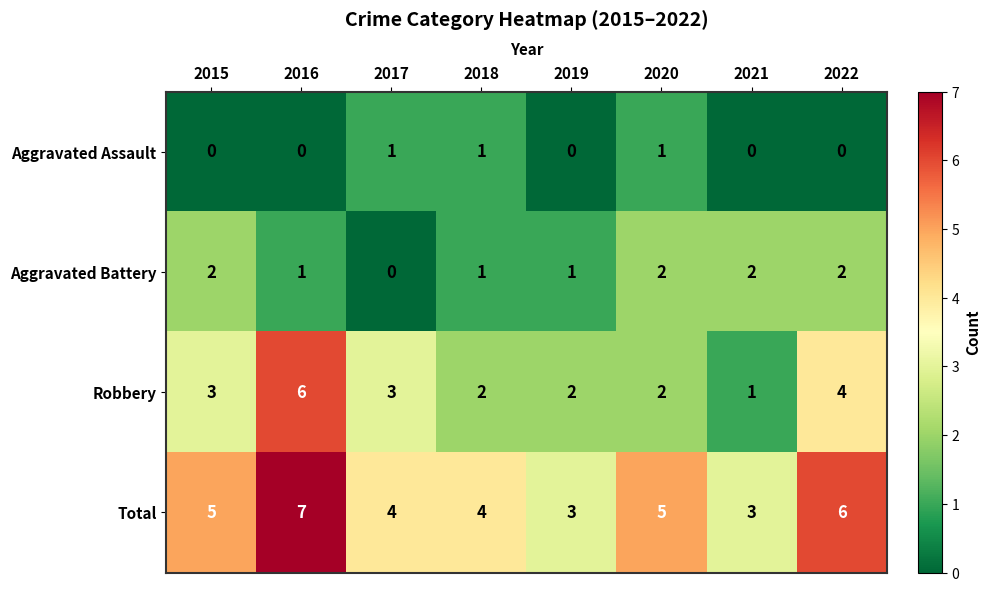

Count the number of data series in this chart.

4